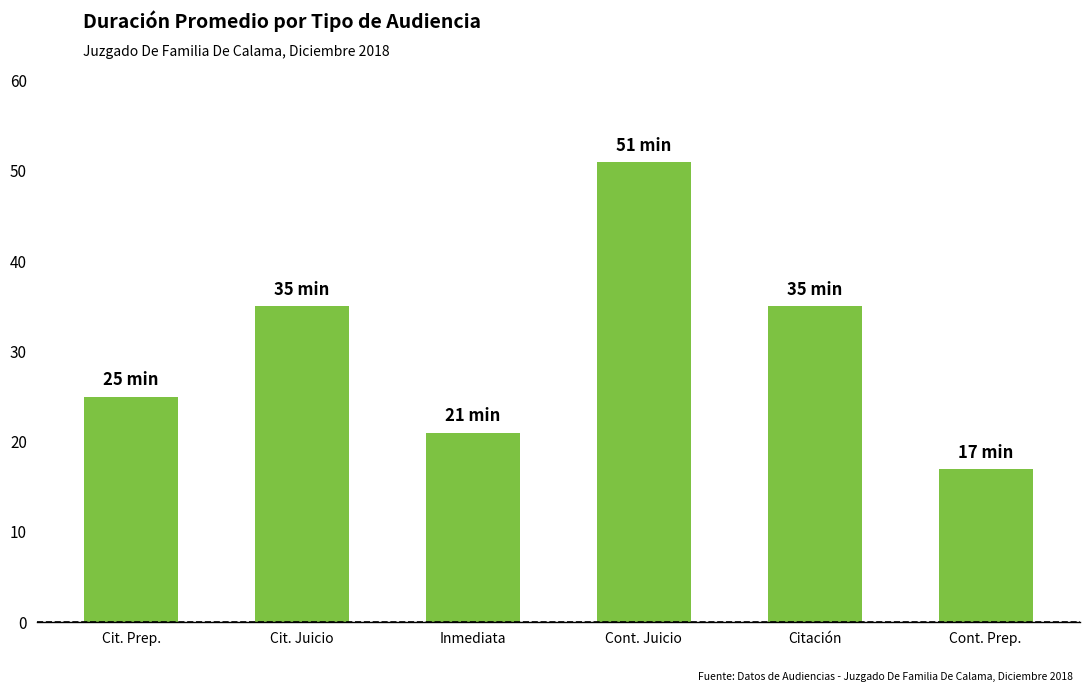

Is it true that the value at Inmediata is 30?

False